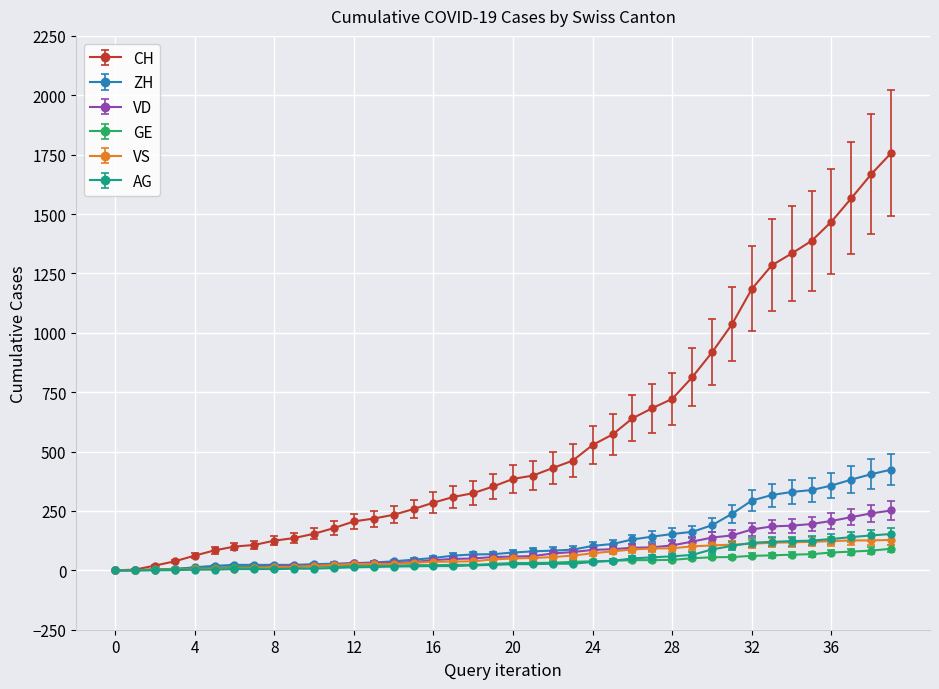

Which series has the widest spread of values?

CH